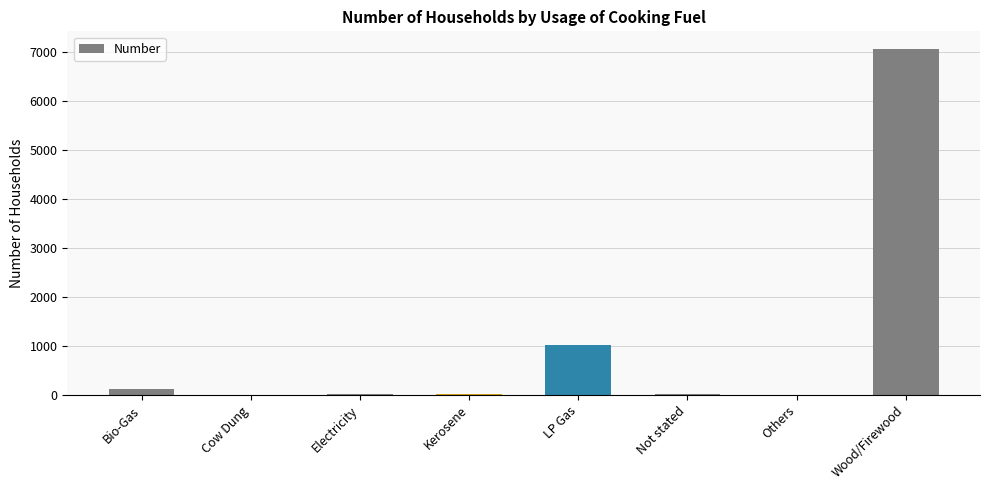

What is the sum of all values?

8275